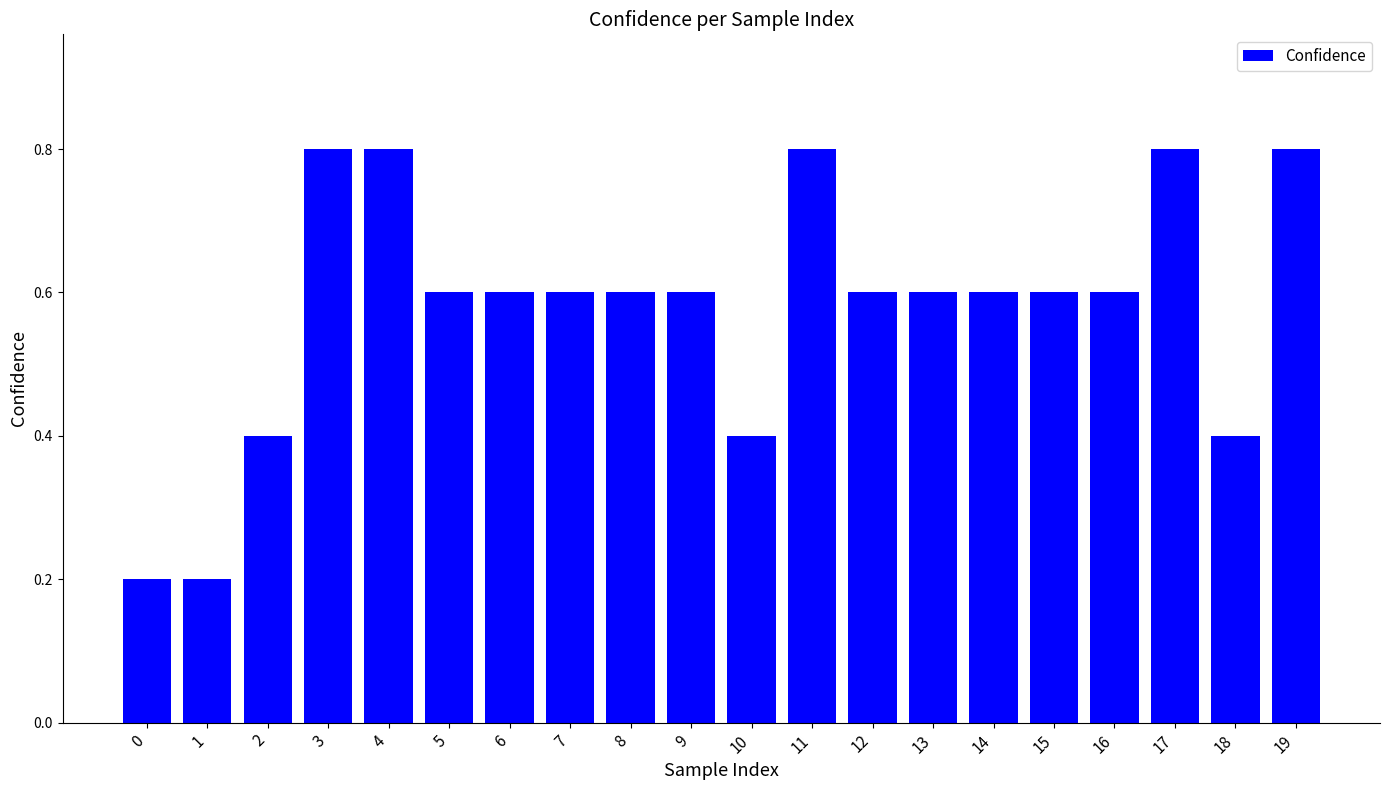

What is the value of the 20th bar from the left?

0.8